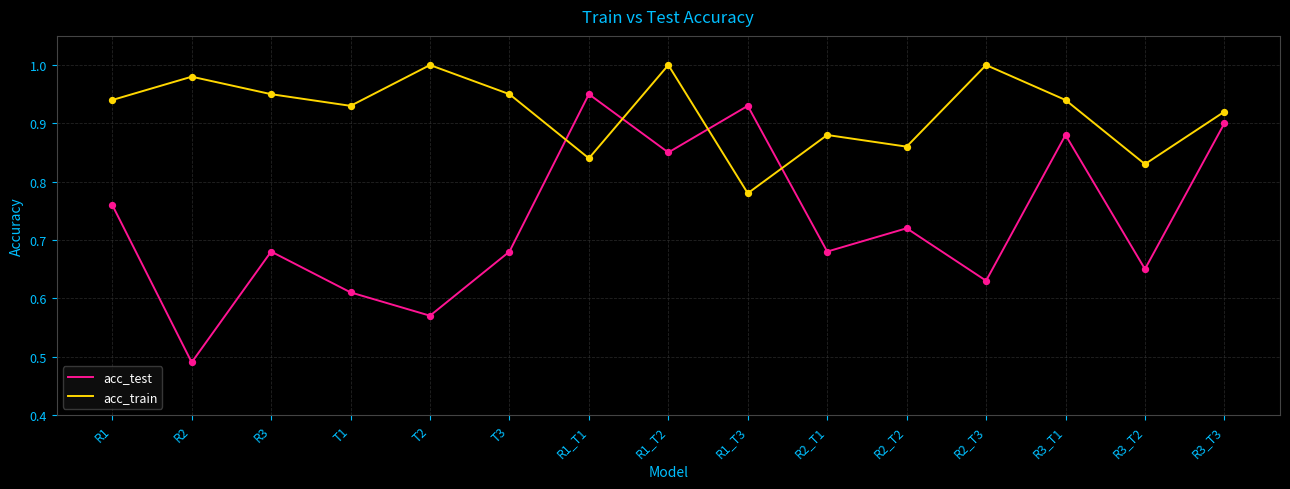

Which series has the largest total across all categories?

acc_train